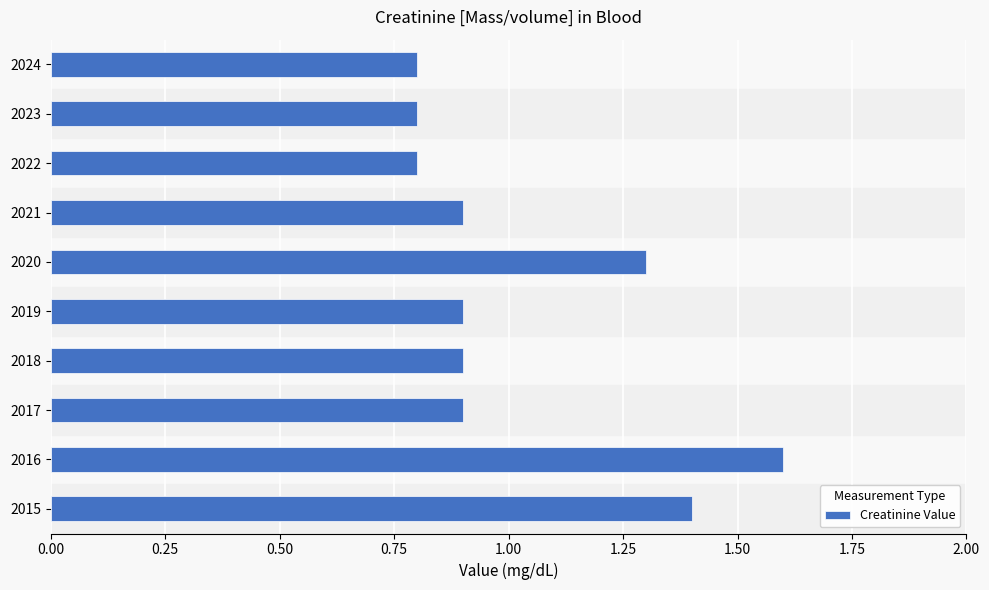

What is the difference between the maximum and second lowest values?

0.8